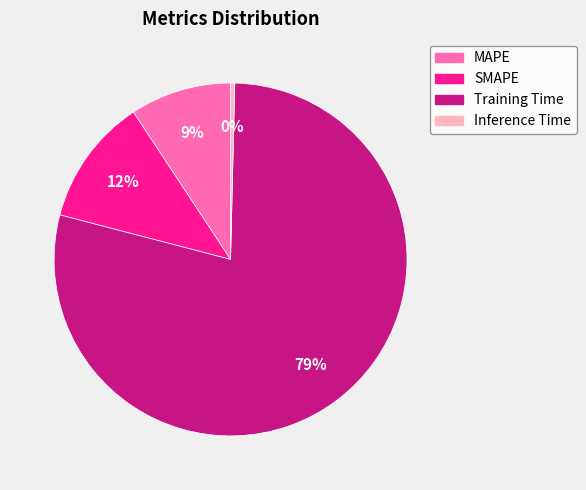

Which has a higher value, Training Time or Inference Time?

Training Time